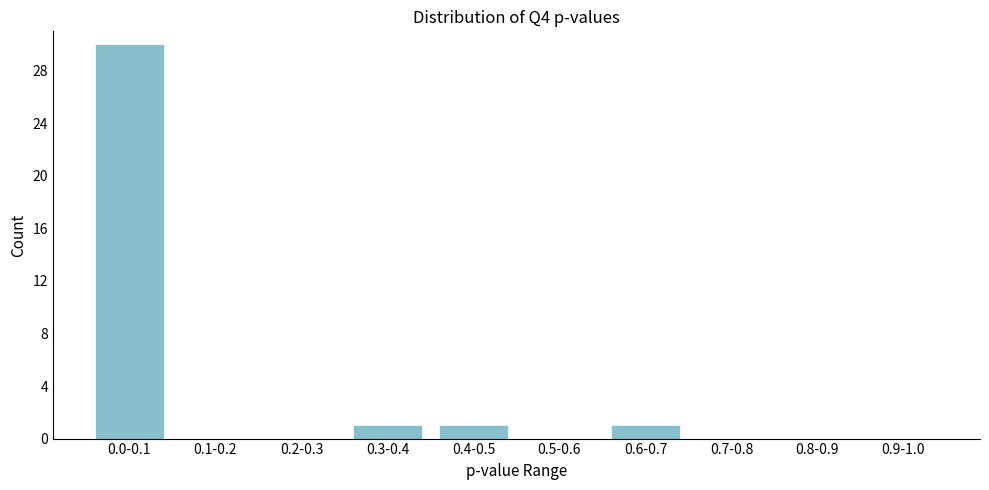

Reading right to left, transcribe all the data shown in this chart.

0.9-1.0=0	0.8-0.9=0	0.7-0.8=0	0.6-0.7=1	0.5-0.6=0	0.4-0.5=1	0.3-0.4=1	0.2-0.3=0	0.1-0.2=0	0.0-0.1=30